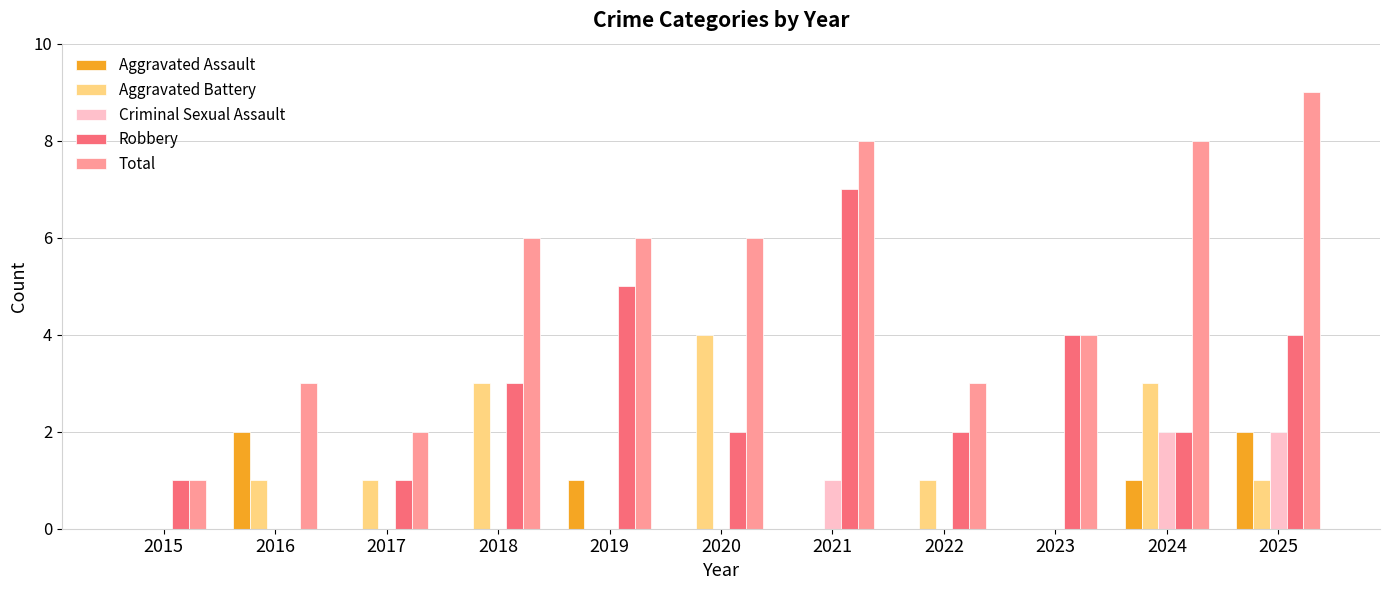

How many Criminal Sexual Assault values are between 0 and 1?

9